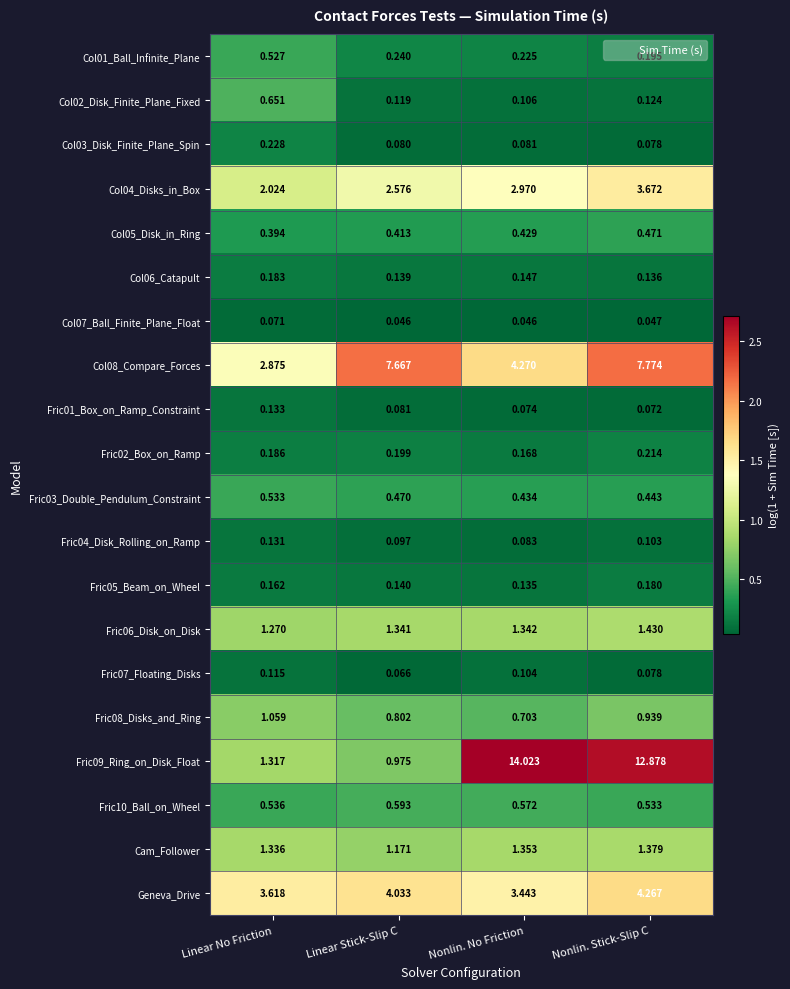

Count the number of data series in this chart.

20